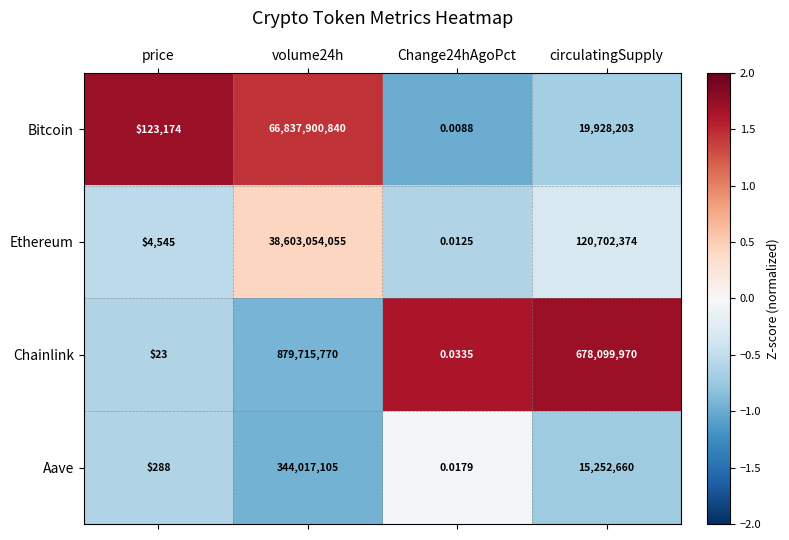

Where is Bitcoin nearest to the value 33418950420?

circulatingSupply